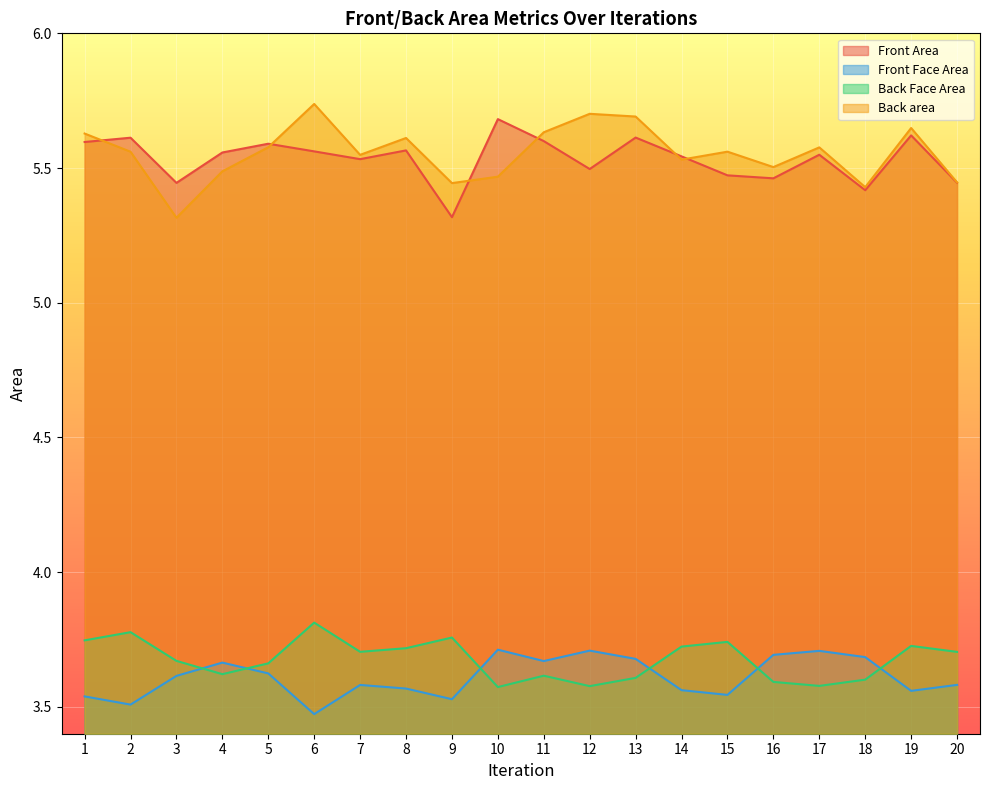

What is the total value across all series at 19?

18.6